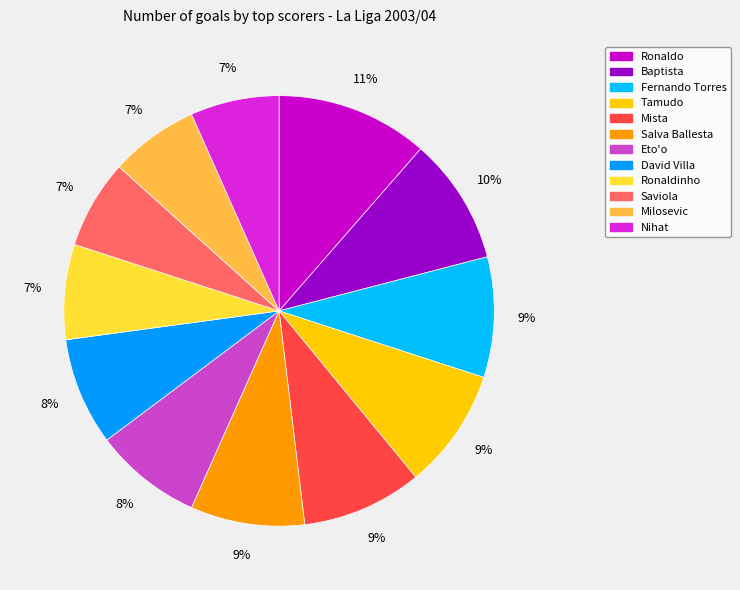

Does Milosevic represent more than half of the total?

No